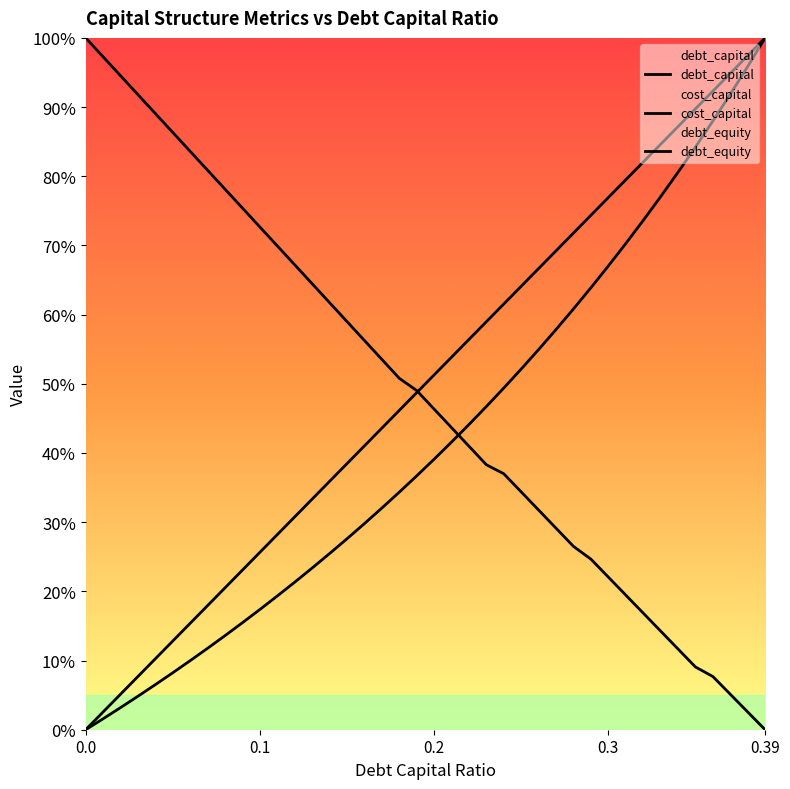

Count the number of data series in this chart.

3